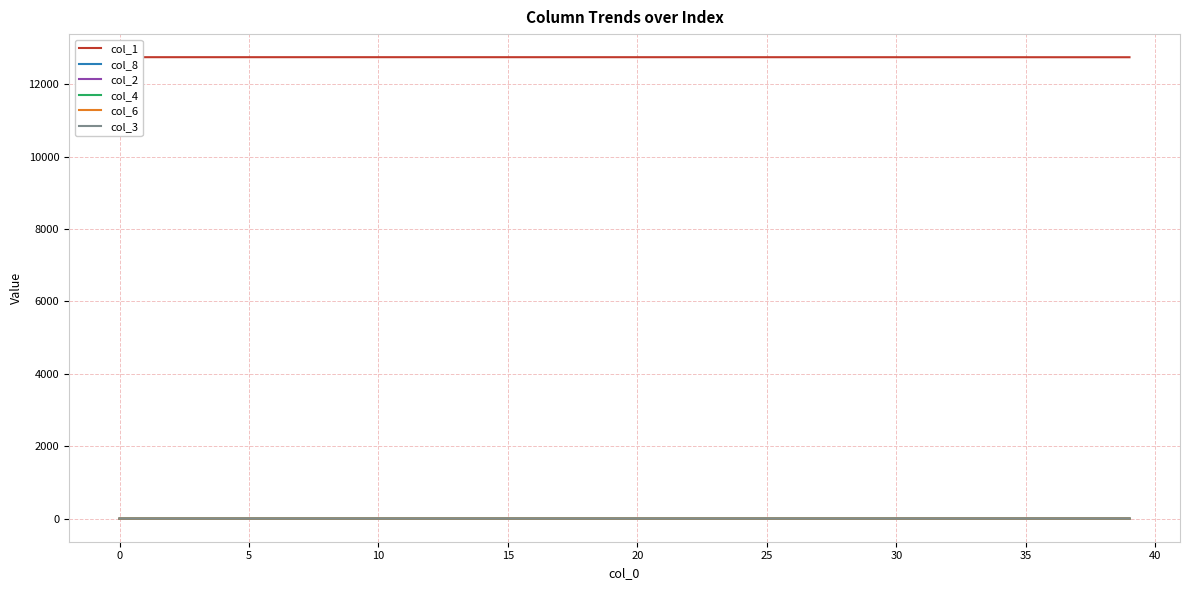

How many positive values does the col_4 series have?

33